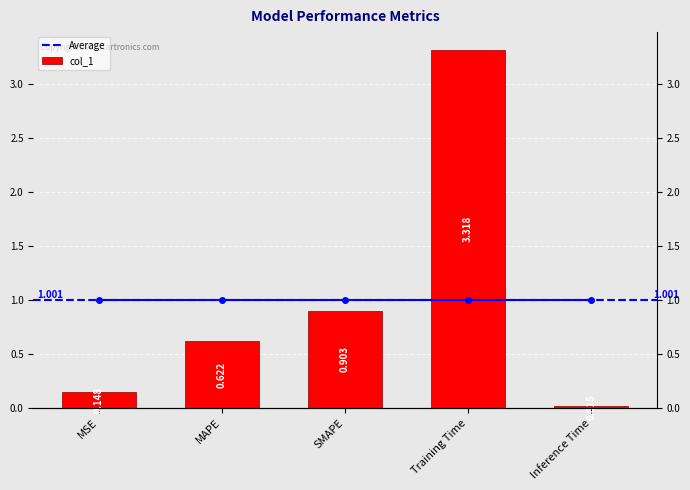

The value at Training Time is 1.9. True or false?

False